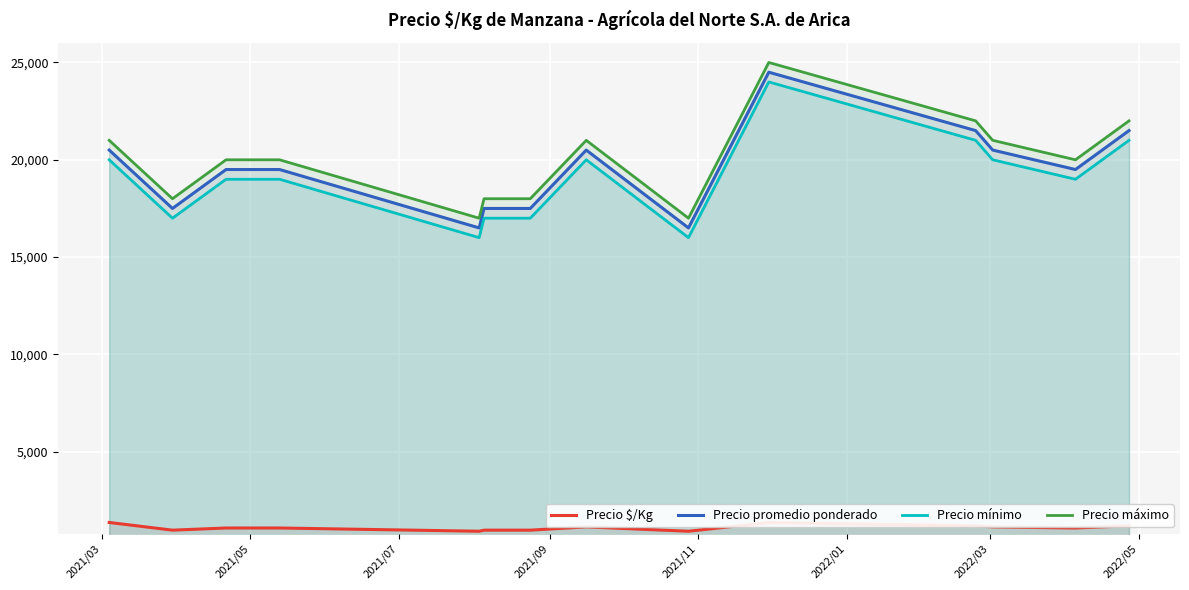

Which series has the largest range (max minus min)?

Precio promedio ponderado